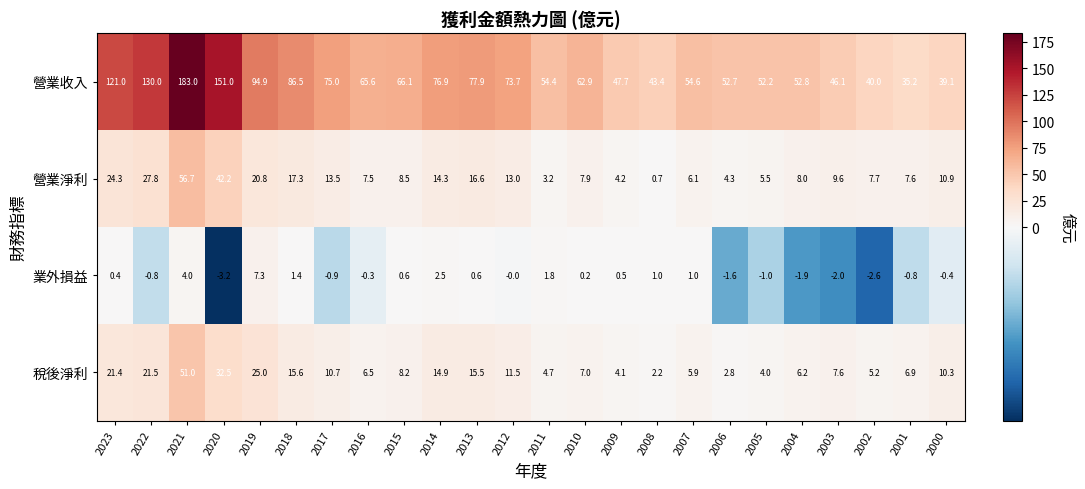

Which series has the largest range (max minus min)?

營業收入